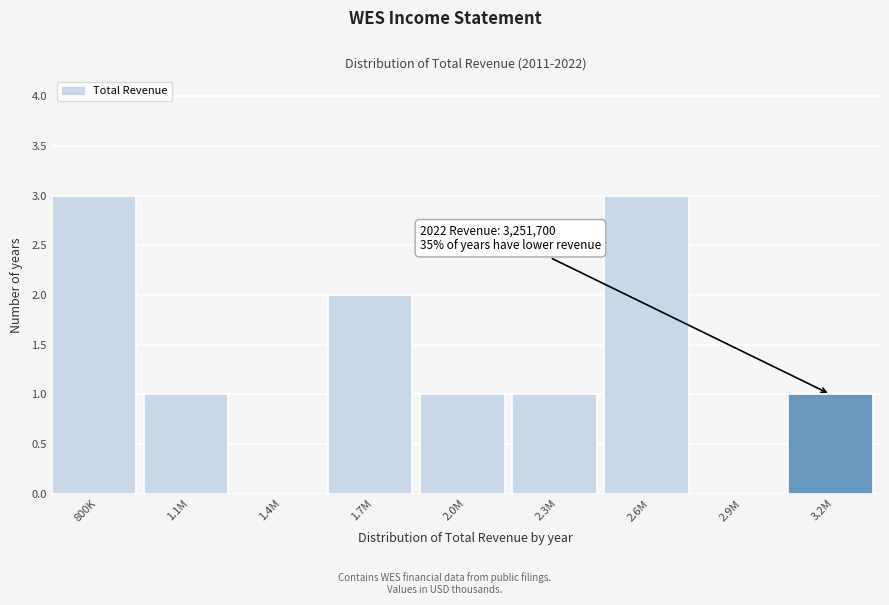

Reading right to left, transcribe all the data shown in this chart.

3.2M=1	2.9M=0	2.6M=3	2.3M=1	2.0M=1	1.7M=2	1.4M=0	1.1M=1	800K=3